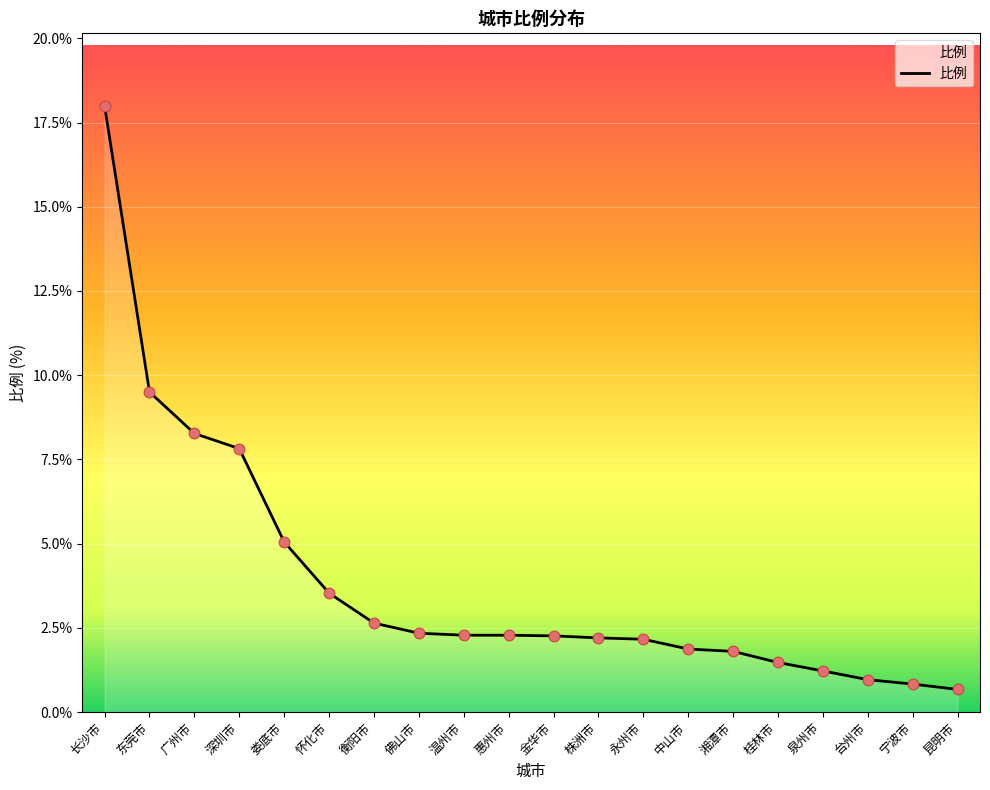

What is the ratio of the value at 株洲市 to the value at 金华市?

1.0